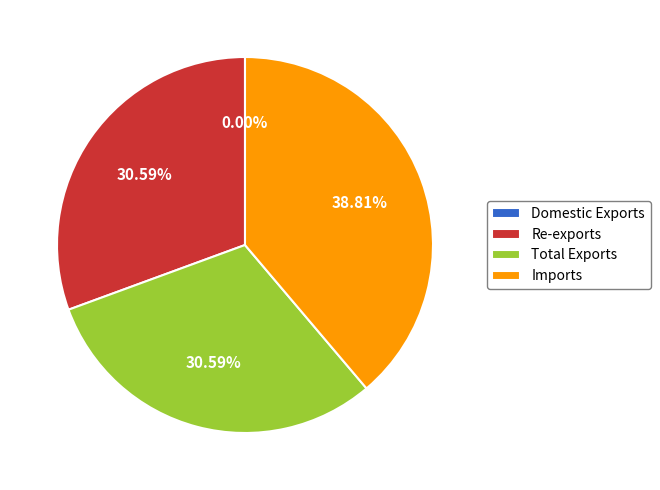

Is it true that Re-exports is 19% of the pie?

False